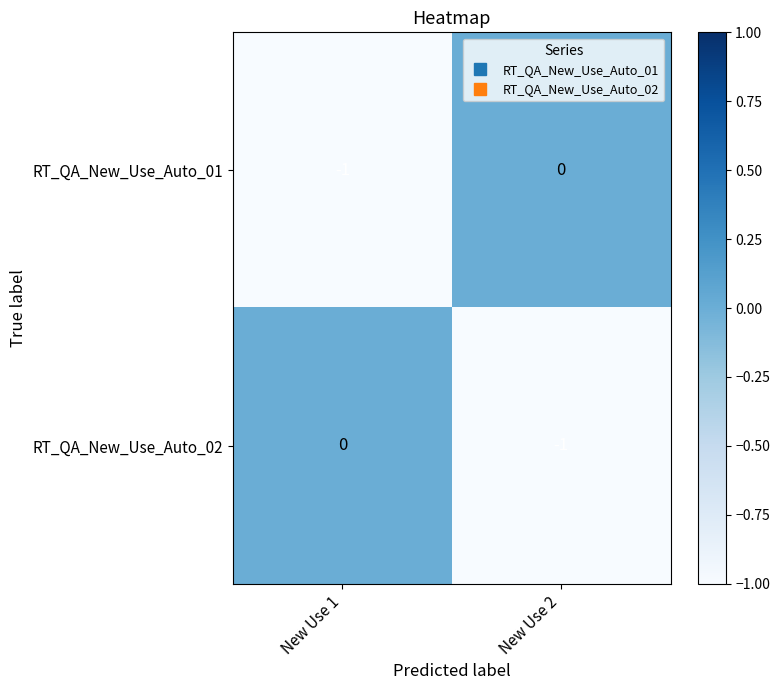

The value of RT_QA_New_Use_Auto_01 at New Use 2 is 0. True or false?

True